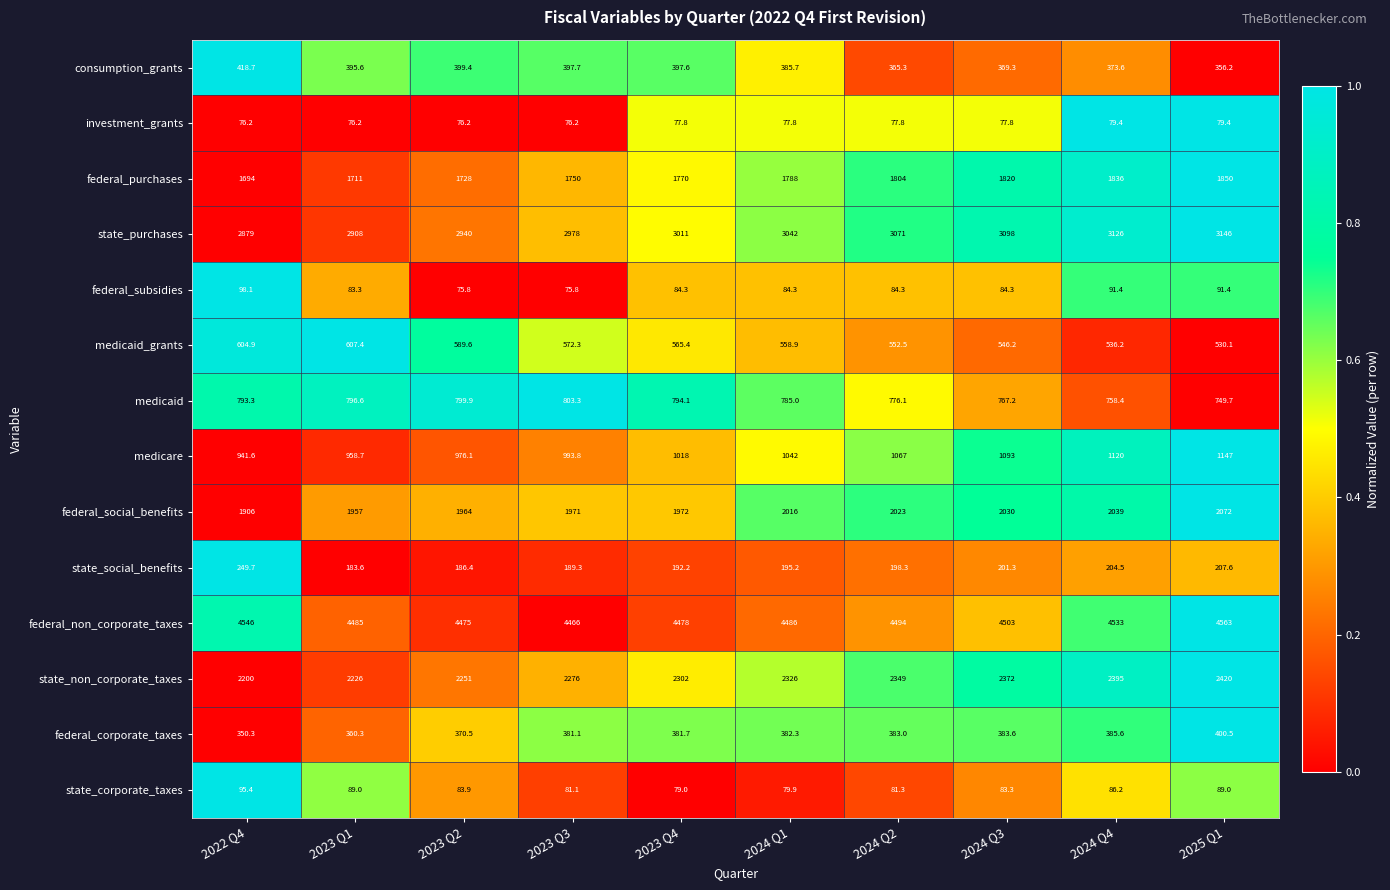

How many distinct data groups are displayed?

14